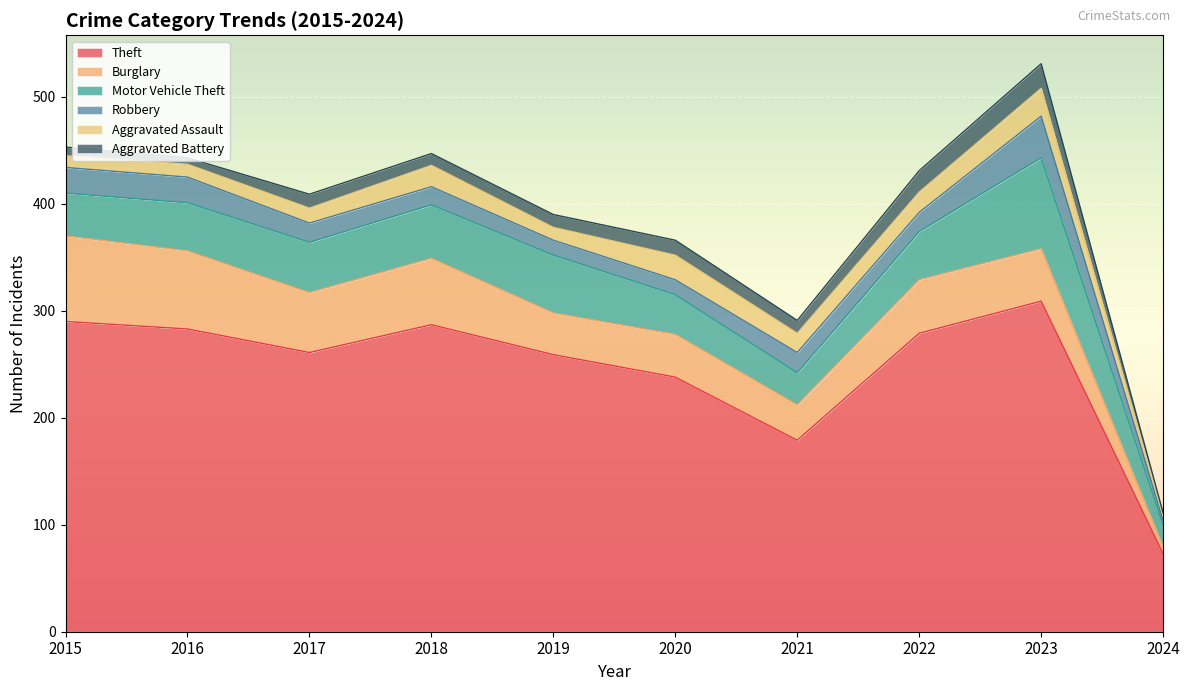

Rank the series by their maximum value, from highest to lowest.

Theft, Motor Vehicle Theft, Burglary, Robbery, Aggravated Assault, Aggravated Battery